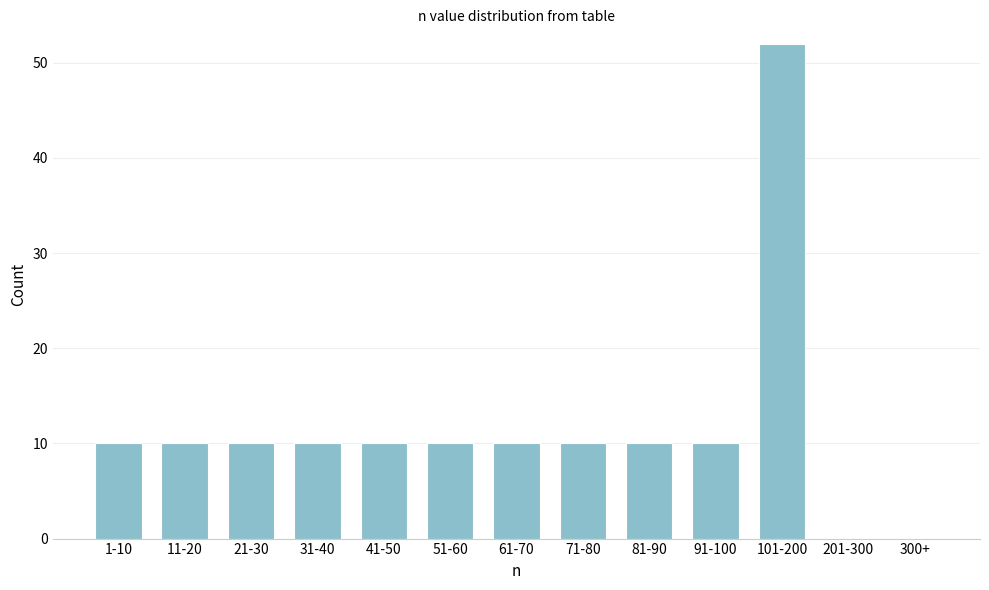

Reading left to right, extract all data points from this chart.

1-10=10	11-20=10	21-30=10	31-40=10	41-50=10	51-60=10	61-70=10	71-80=10	81-90=10	91-100=10	101-200=52	201-300=0	300+=0